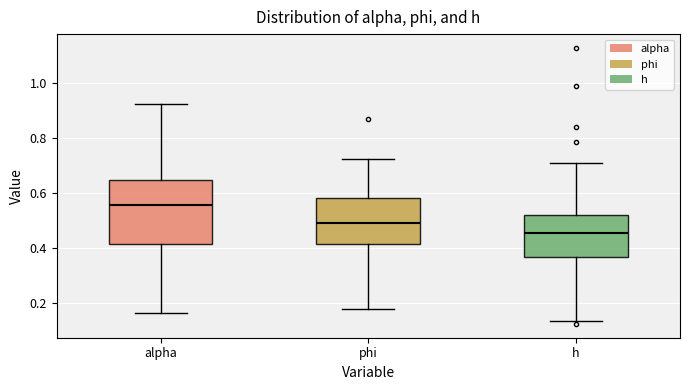

Where is the lower edge of the box for alpha on the y-axis? The values are not printed on the chart, so give them approximately, as read against the axis.

0.42